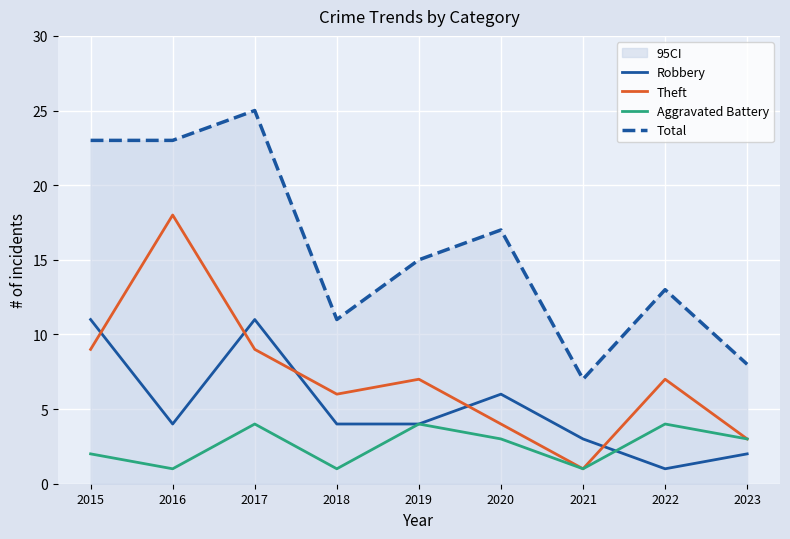

How many interior local peaks does the Total series have?

3